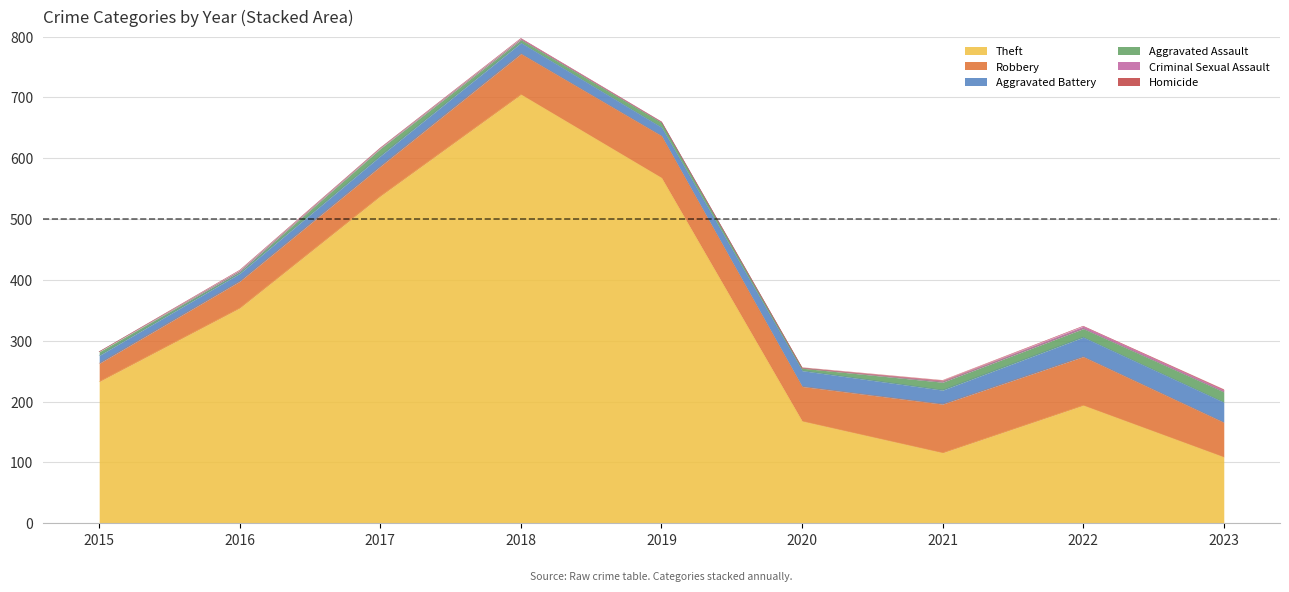

True or false: Homicide has more than 1 interior local peaks.

False